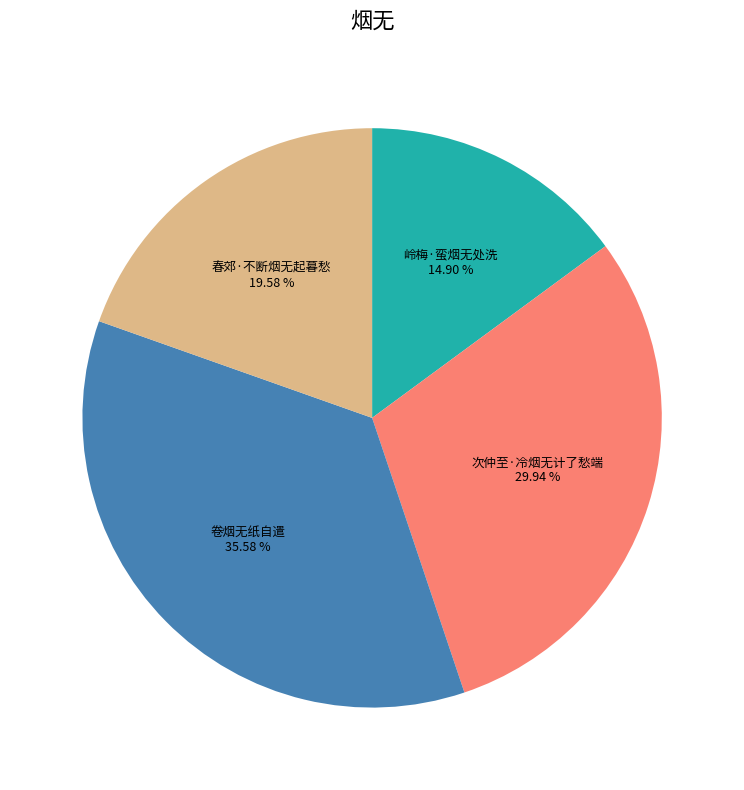

Which category has the smallest portion of the pie?

岭梅·蛮烟无处洗